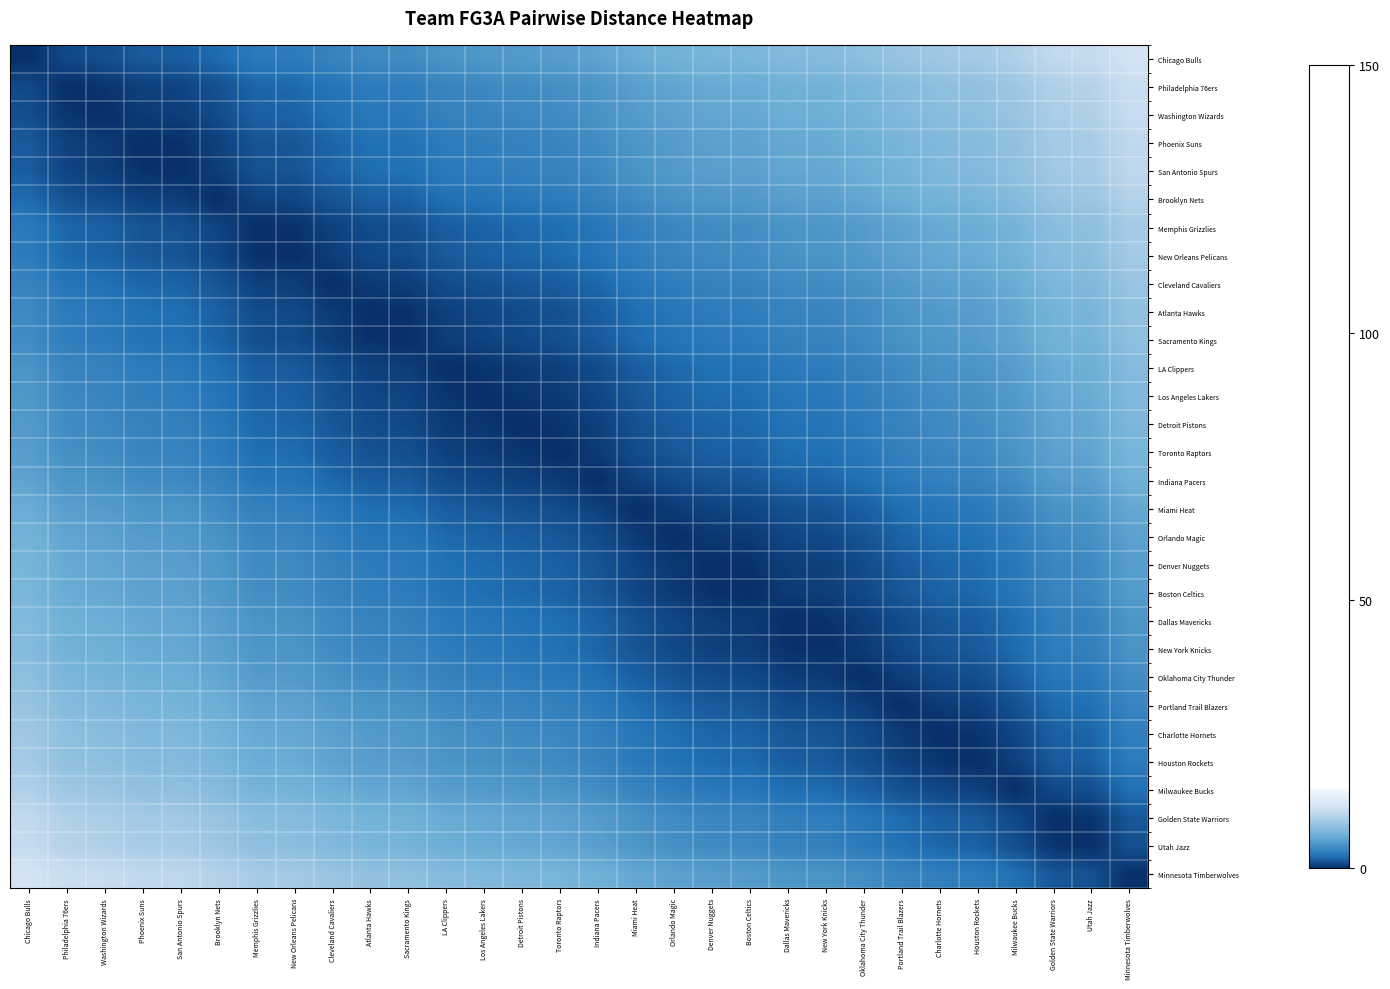

Which label corresponds to the largest value in the chart?

Minnesota Timberwolves